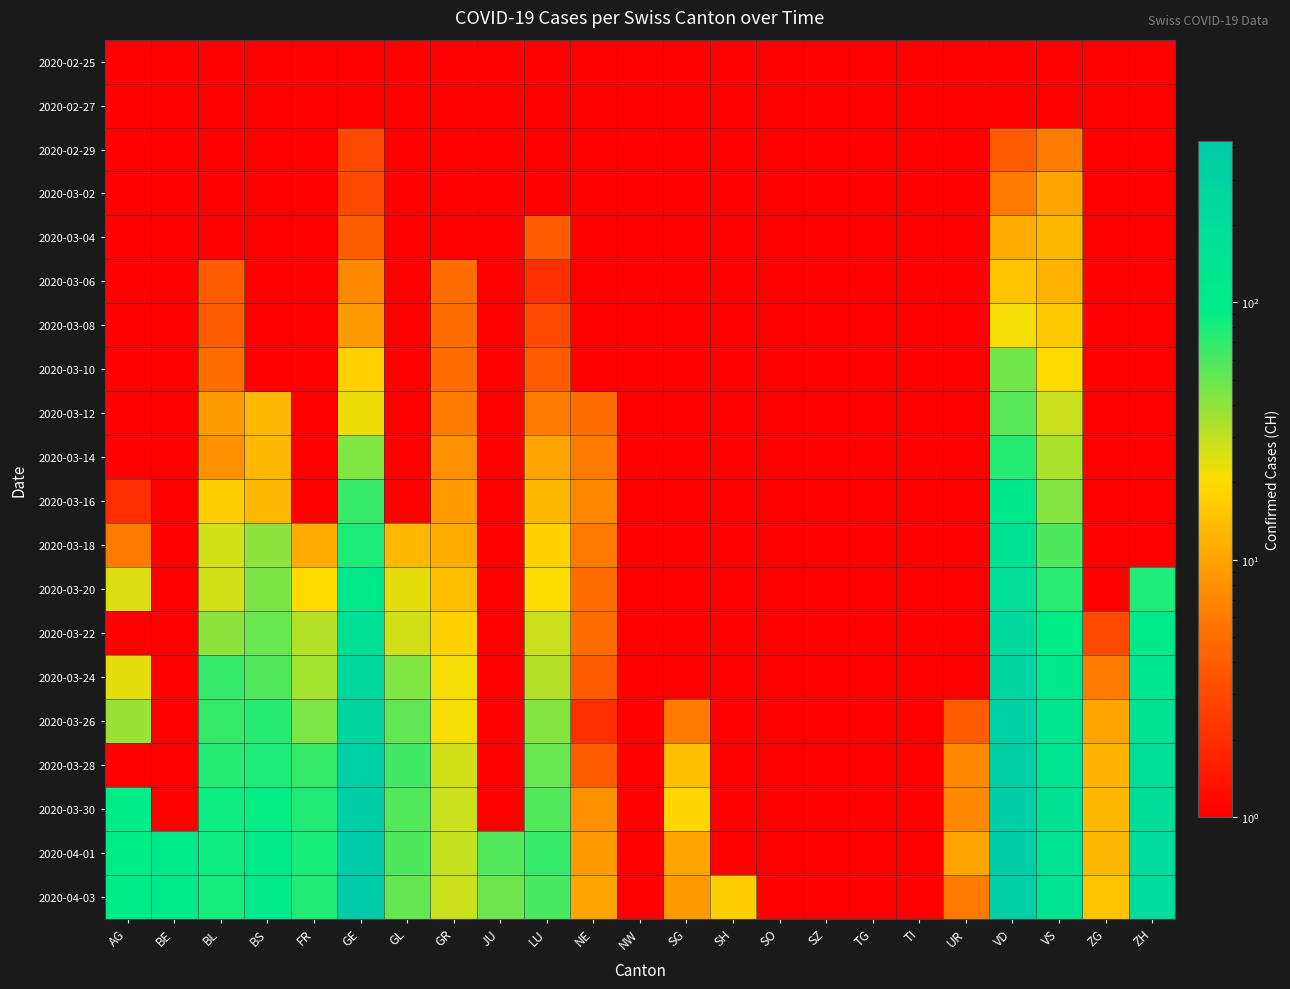

Count the number of data series in this chart.

20